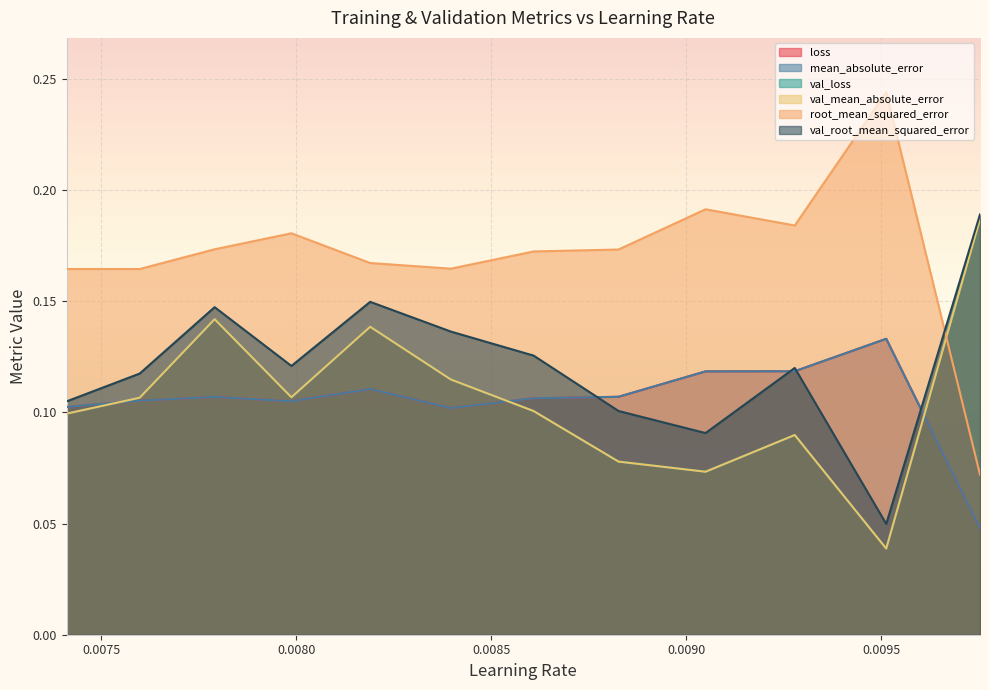

Which series has the largest range (max minus min)?

root_mean_squared_error